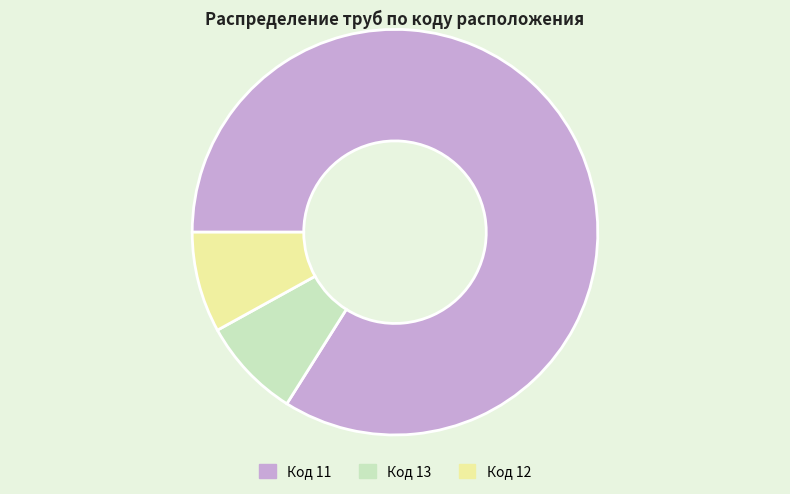

The Код 12 slice represents 17% of the pie. True or false?

False